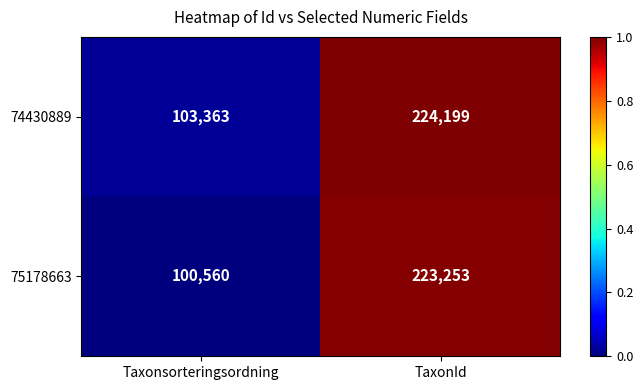

What is the total value across all series at TaxonId?

447452